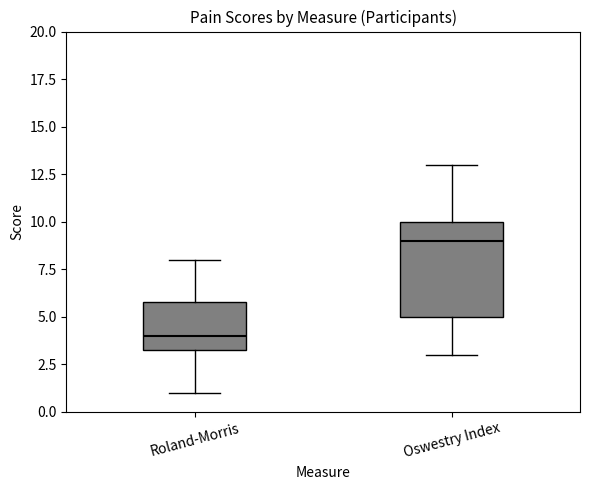

Reading left to right, read every box against the y-axis: the position of its median line, the range the box covers, and the ends of its whiskers. The values are not printed on the chart, so give them approximately, as read against the axis.

Roland-Morris: median 4.0, box 3.5 to 6.0, whiskers 1.0 to 8.0
Oswestry Index: median 9.0, box 5.0 to 10.0, whiskers 3.0 to 13.0